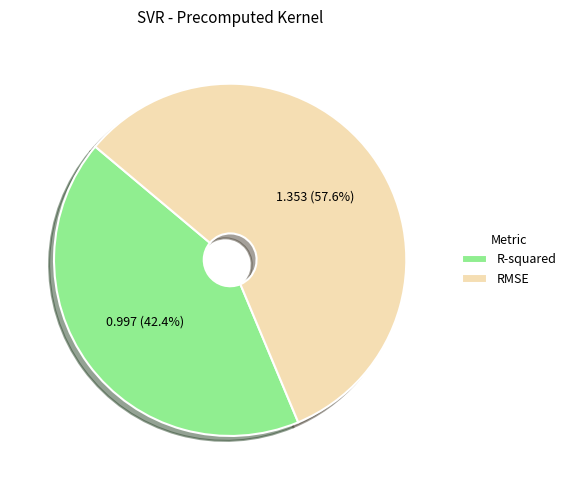

Which slice is the largest?

RMSE